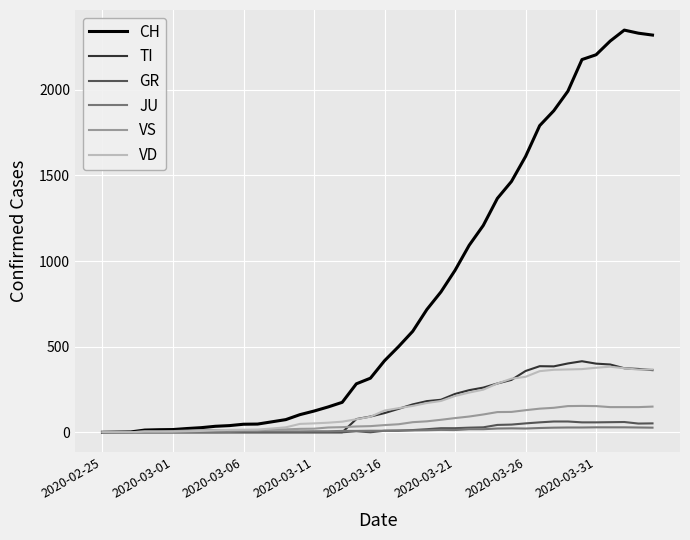

Which series has the largest total across all categories?

CH